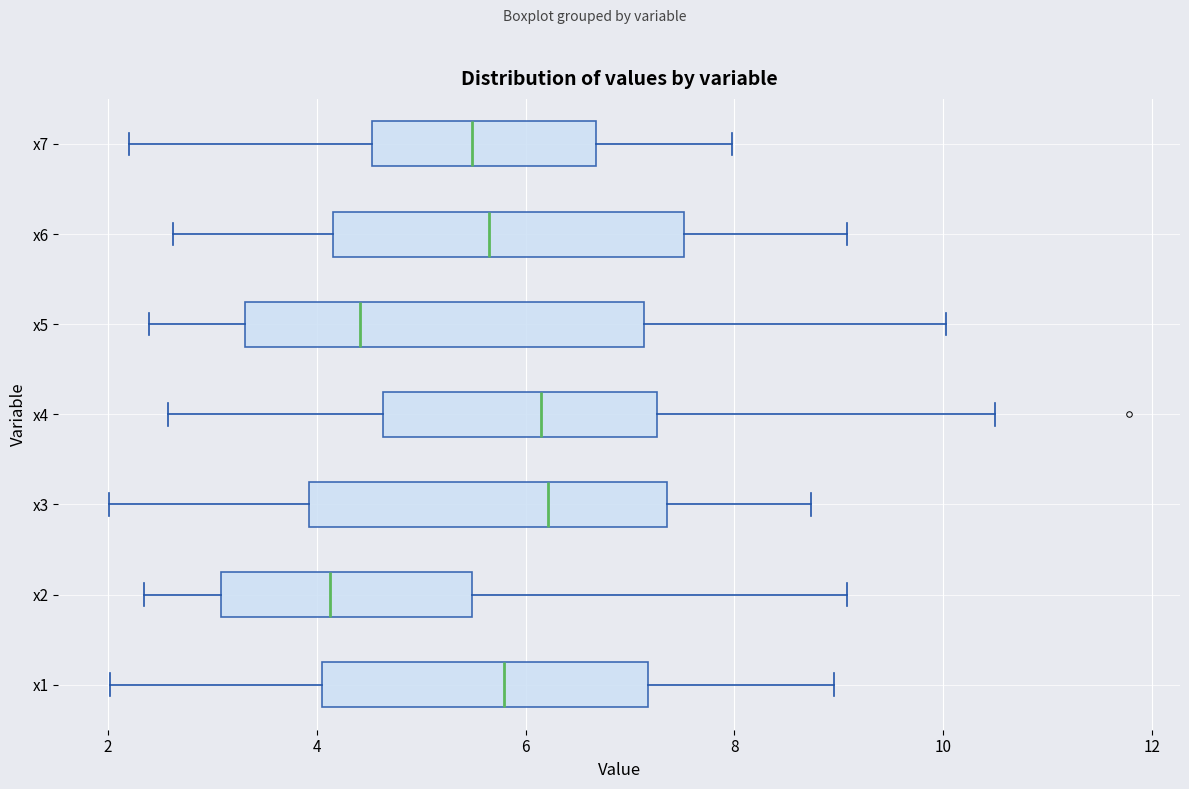

Where does the median line of the box for x2 sit on the x-axis? The values are not printed on the chart, so give them approximately, as read against the axis.

4.2